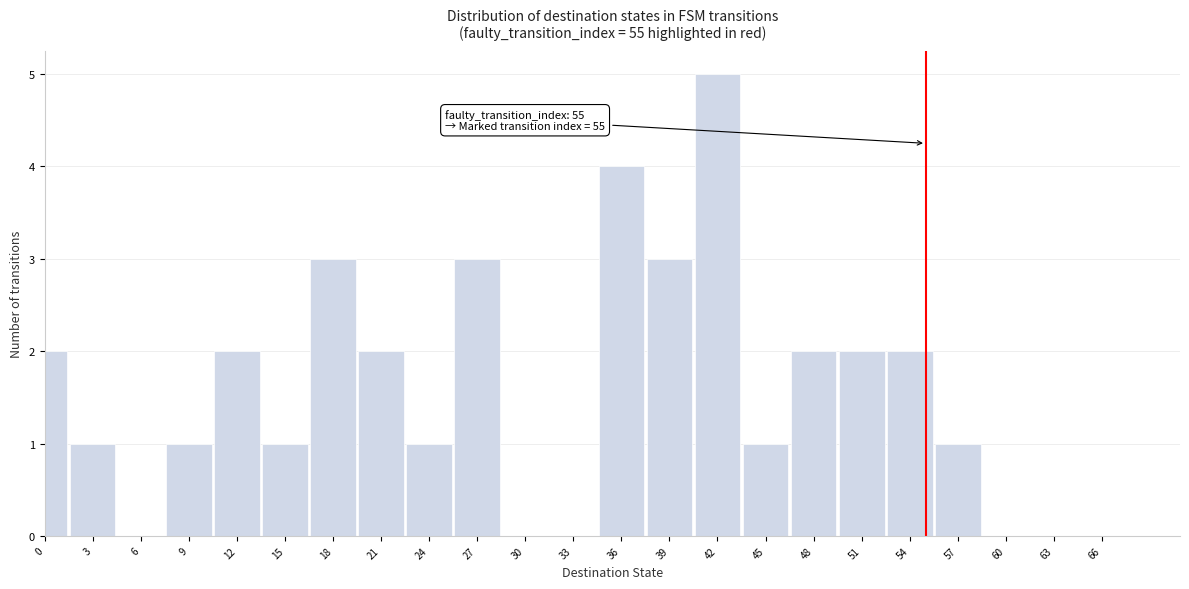

Reading right to left, extract all data points from this chart.

66=0	63=0	60=0	57=1	54=2	51=2	48=2	45=1	42=5	39=3	36=4	33=0	30=0	27=3	24=1	21=2	18=3	15=1	12=2	9=1	6=0	3=1	0=2